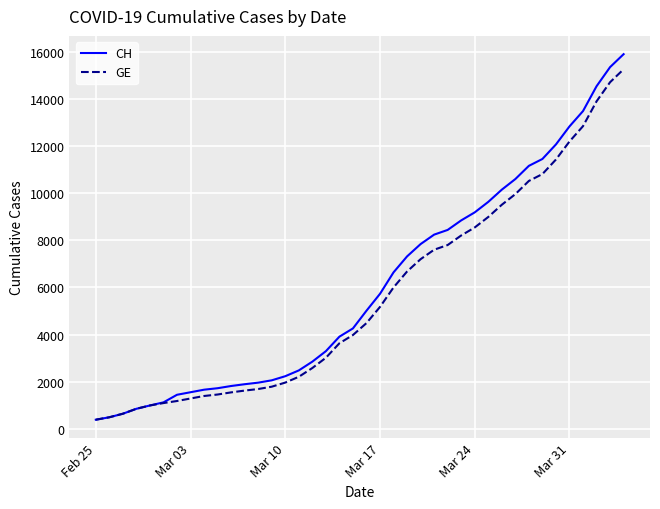

What is the highest value of the GE series?

15284